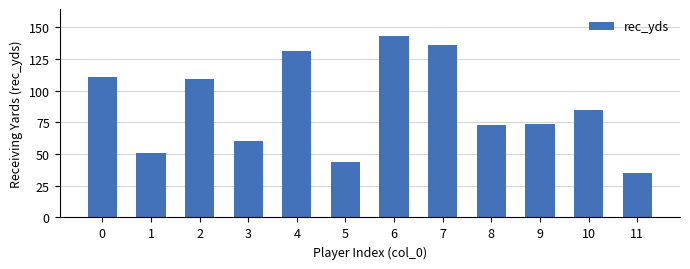

The value at 6 is 204. True or false?

False